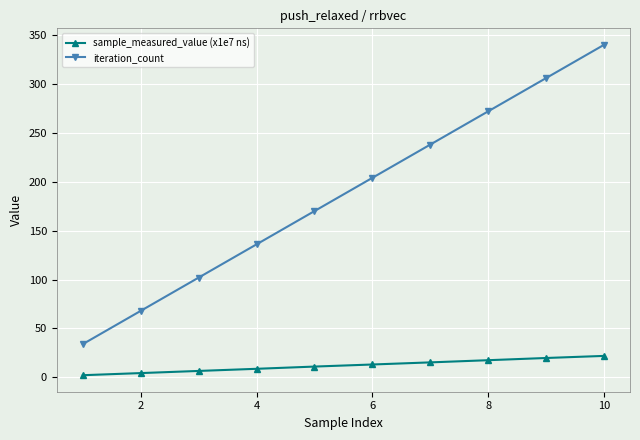

What is the greatest value displayed?

340.0